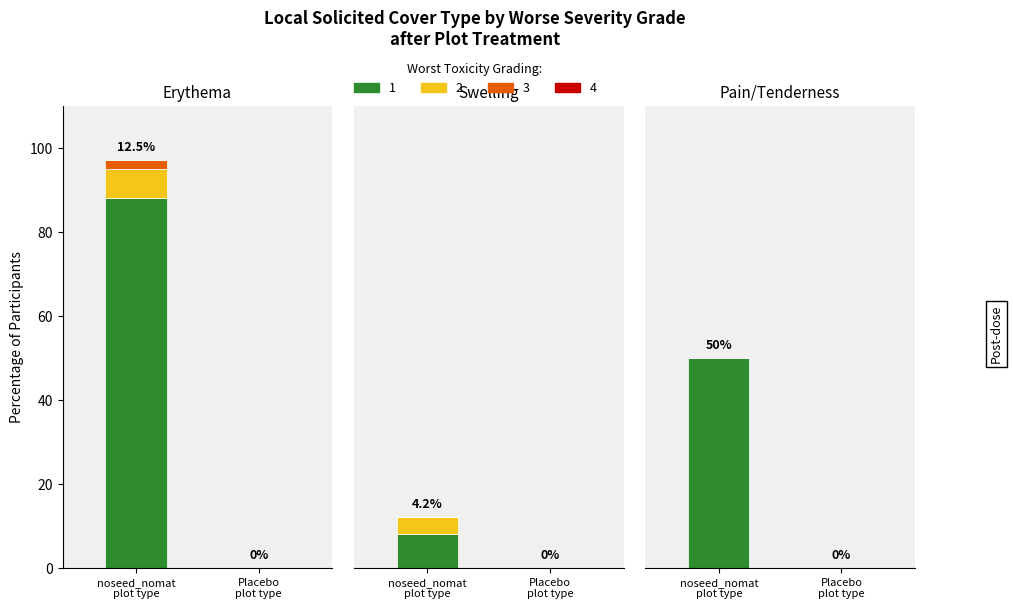

At how many categories does at least one series exceed 19?

1